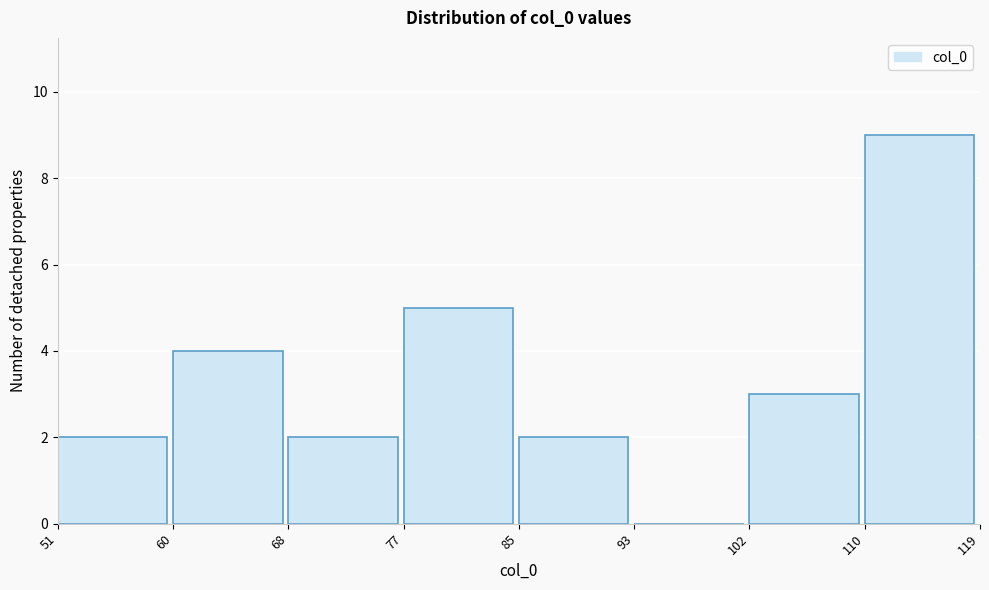

Reading left to right, transcribe this chart: for each bar, give the range it covers on the x-axis and its height. The values are not printed on the chart, so give them approximately, as read against the axis.

51 to 60: 2
60 to 68: 4
68 to 77: 2
77 to 85: 5
85 to 93: 2
93 to 102: 0
102 to 110: 3
110 to 119: 9